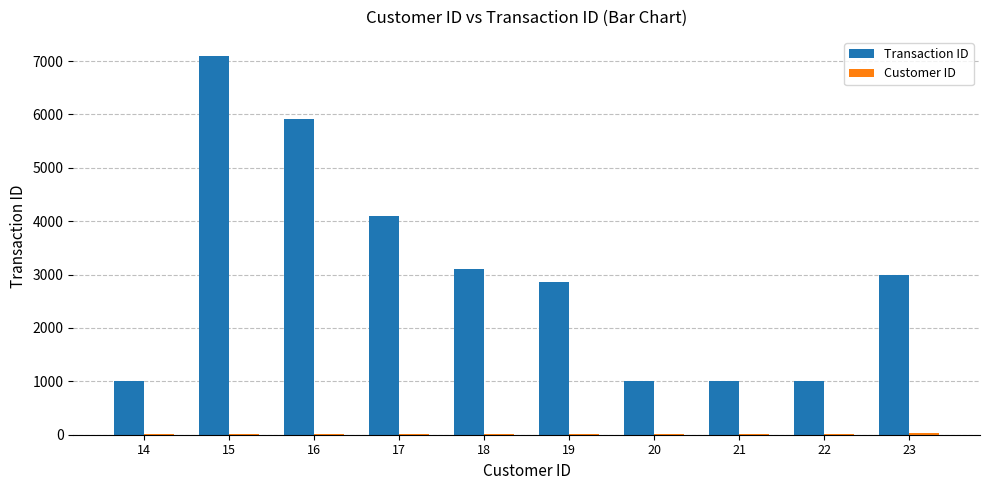

How many categories are shown in the chart?

10